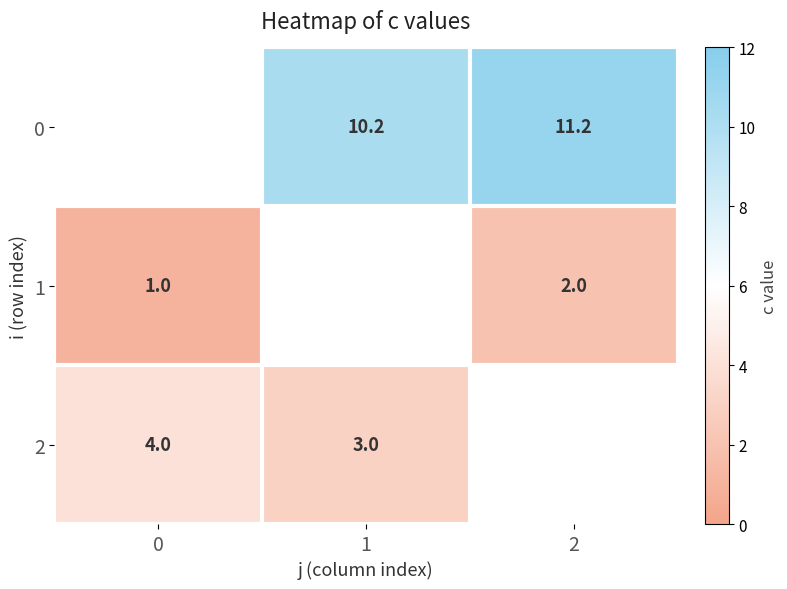

Is it true that 2 equals 1.5 at 1?

False